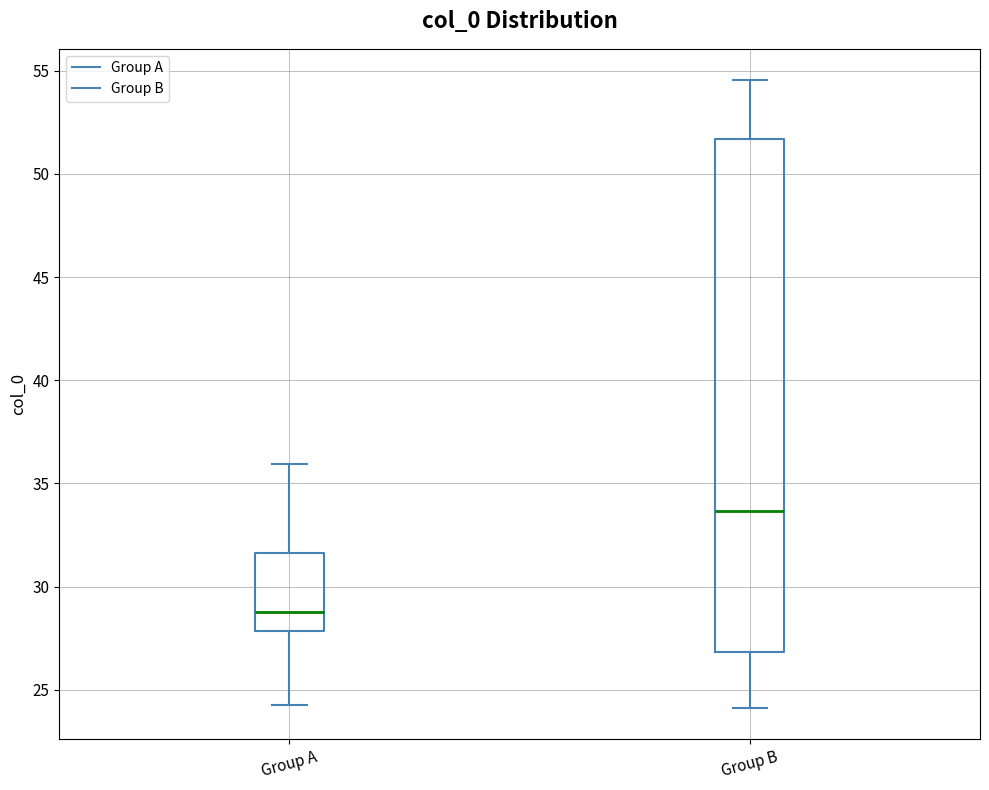

Reading left to right, transcribe this box plot: for each box, give where its median line is, the range the box spans, and where its two whiskers end, as read against the y-axis. The values are not printed on the chart, so give them approximately, as read against the axis.

Group A: median 29.0, box 28.0 to 31.5, whiskers 24.5 to 36.0
Group B: median 33.5, box 27.0 to 51.5, whiskers 24.0 to 54.5